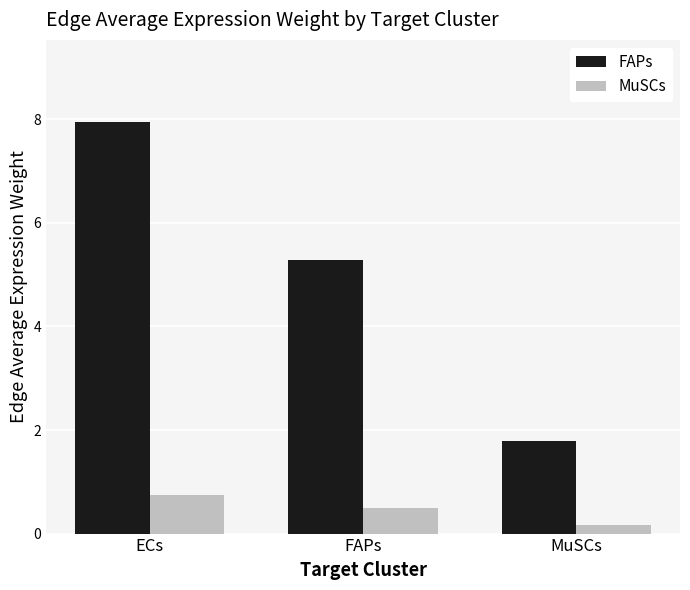

Count the number of categories in the chart.

3